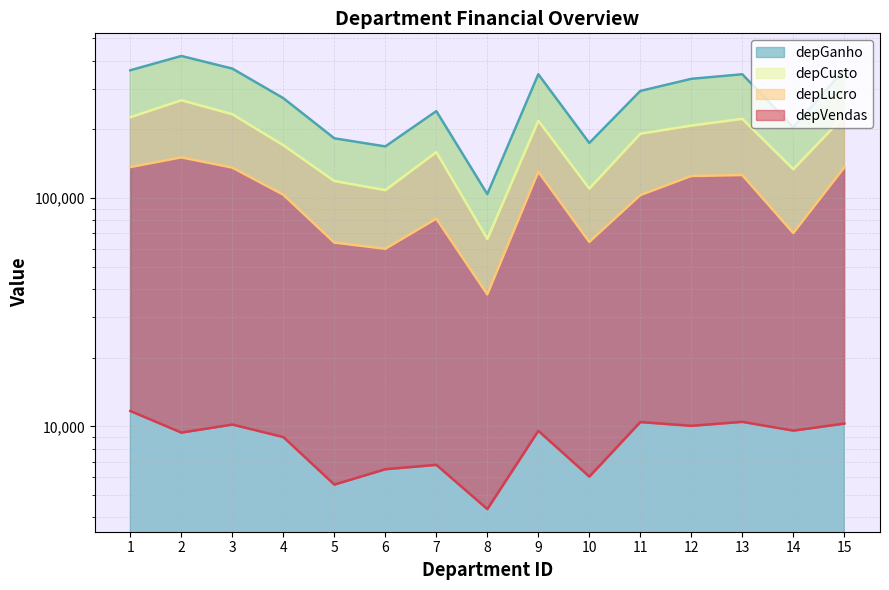

What are all the series names shown in the legend?

depLucro, depVendas, depCusto, depGanho